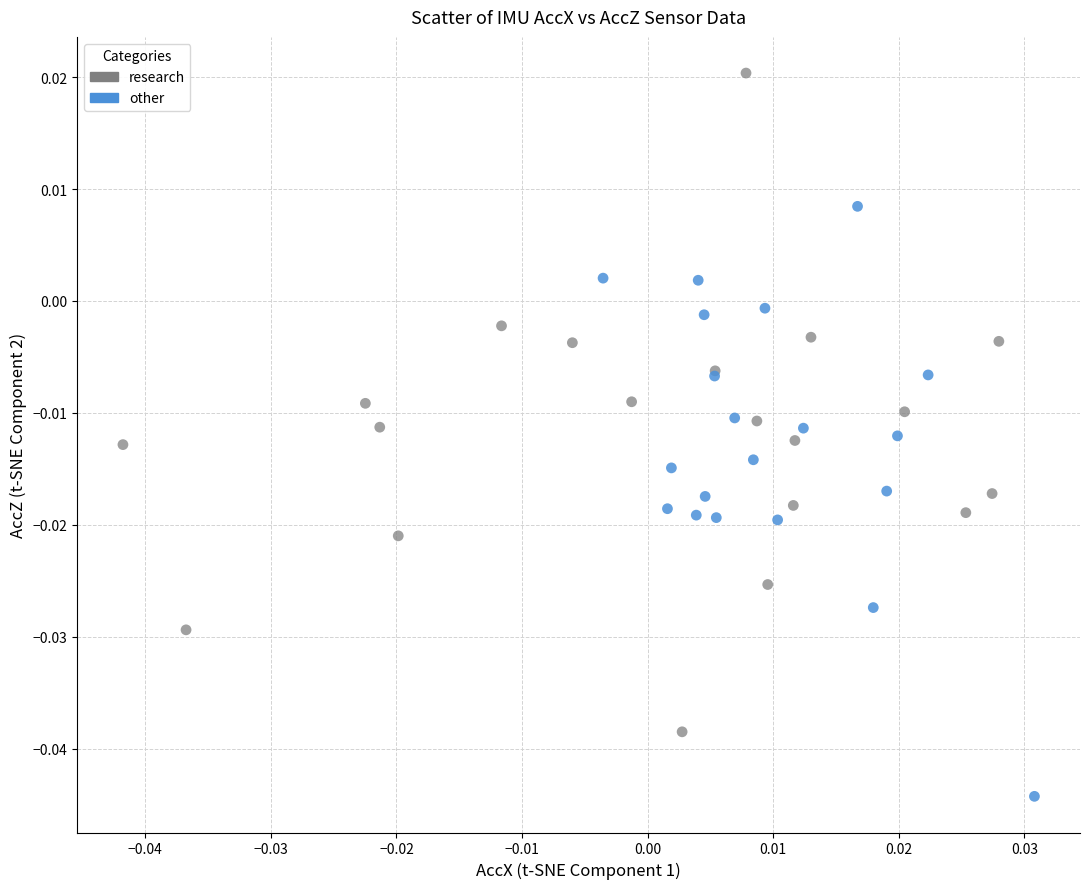

Which series has the largest Y range (max minus min)?

research